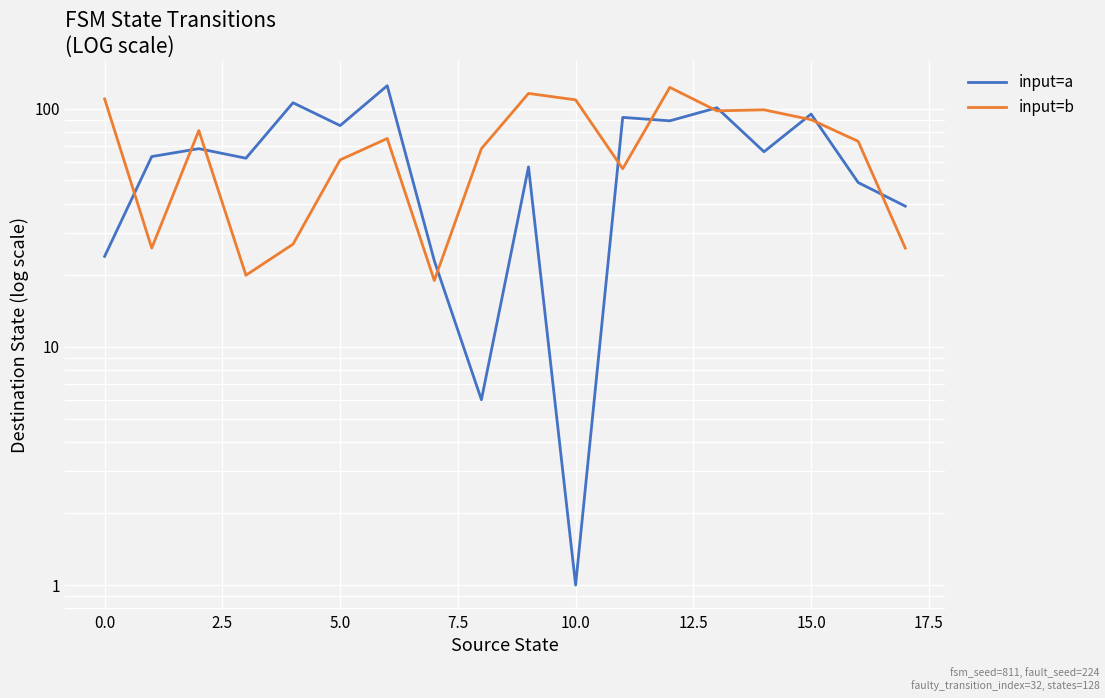

What is the difference between the highest and lowest values at 17?

13